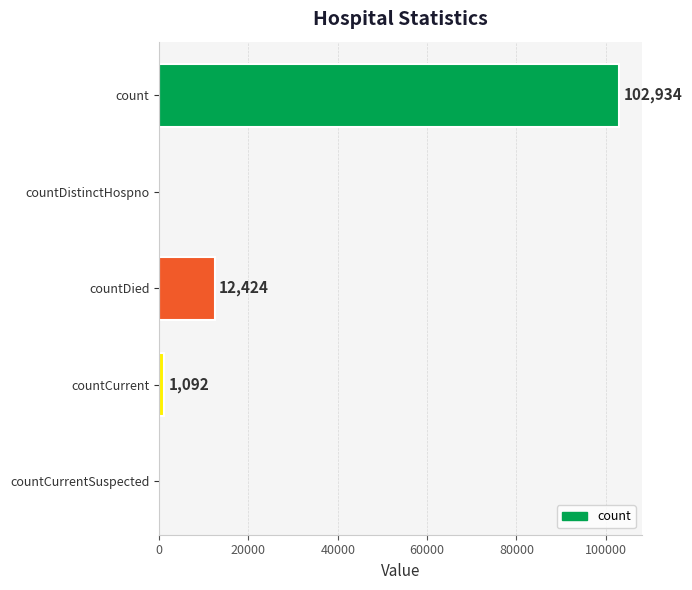

Where is the data nearest to the value 51467?

countDied